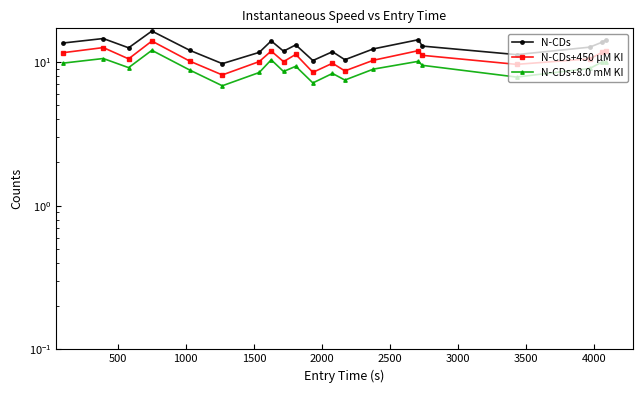

Which series has the largest total across all categories?

N-CDs